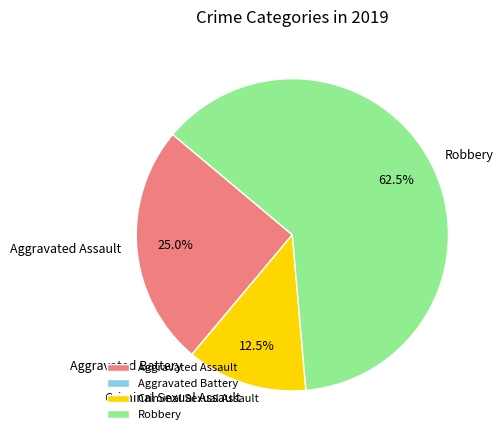

What is the largest slice in the pie chart?

Robbery